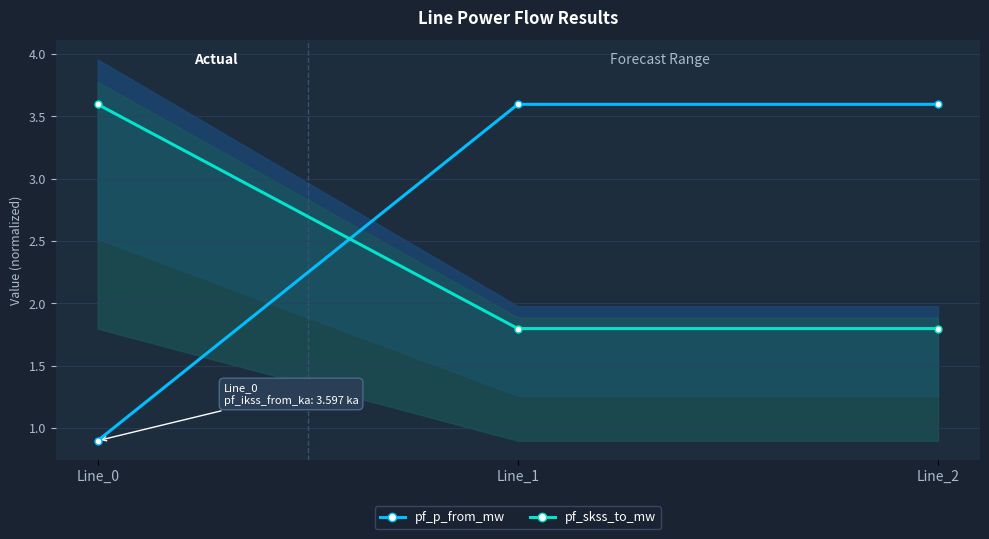

The pf_skss_to_mw series shows 1.8 at Line_2. True or false?

True